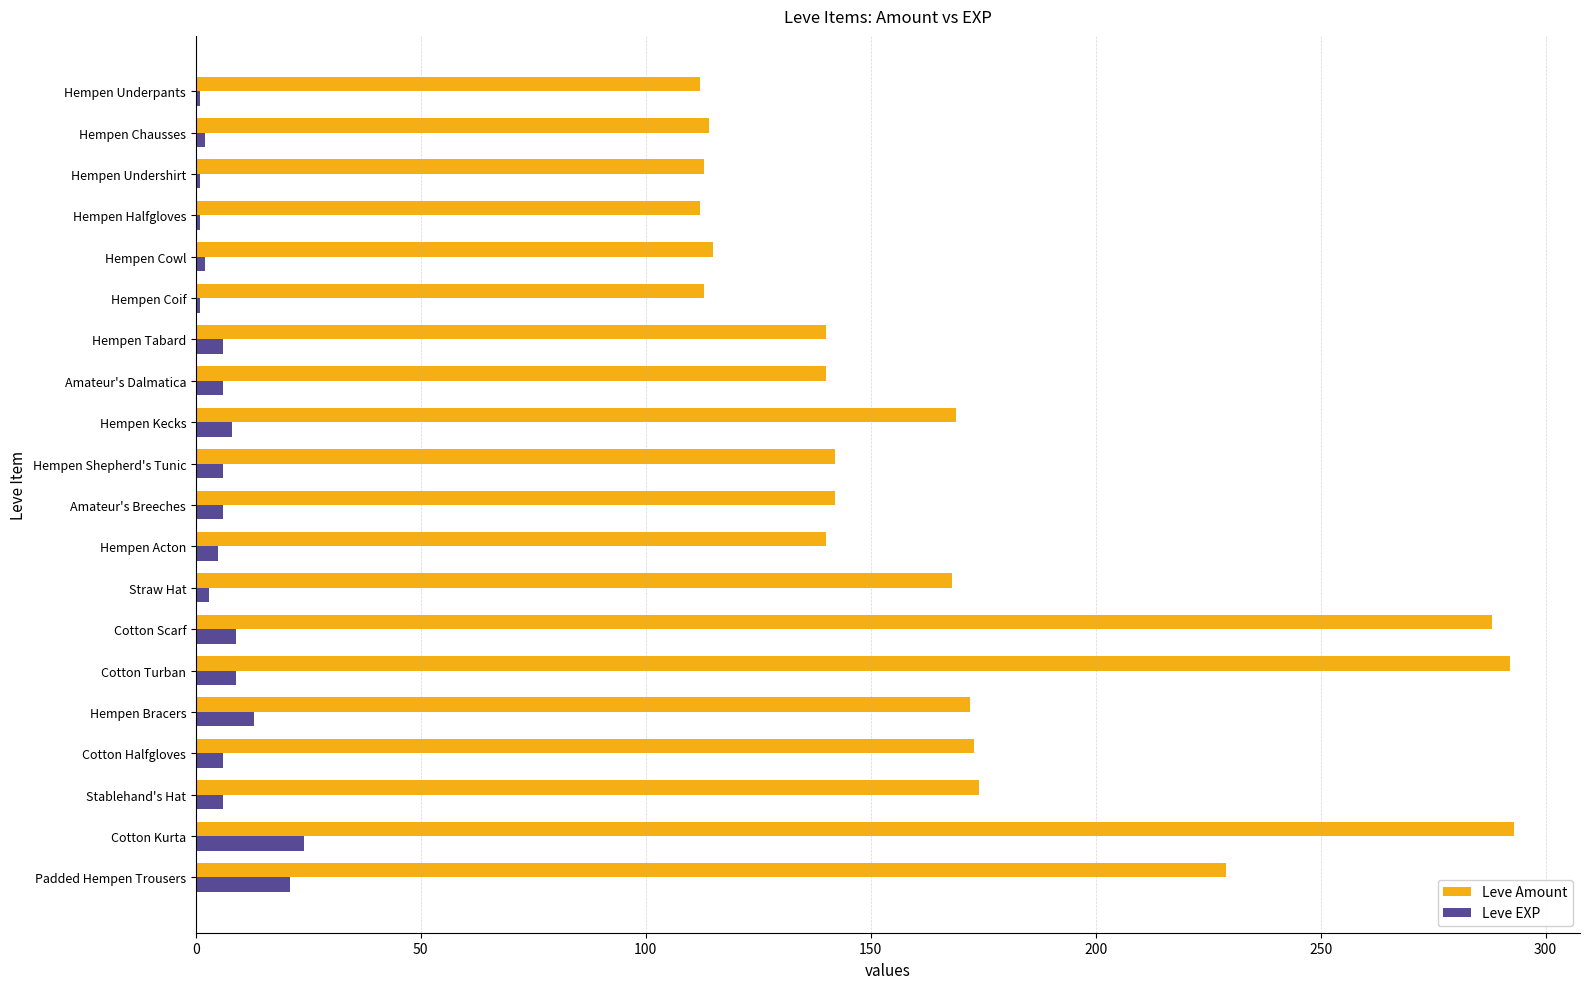

What is the average value of the Leve EXP series?

7